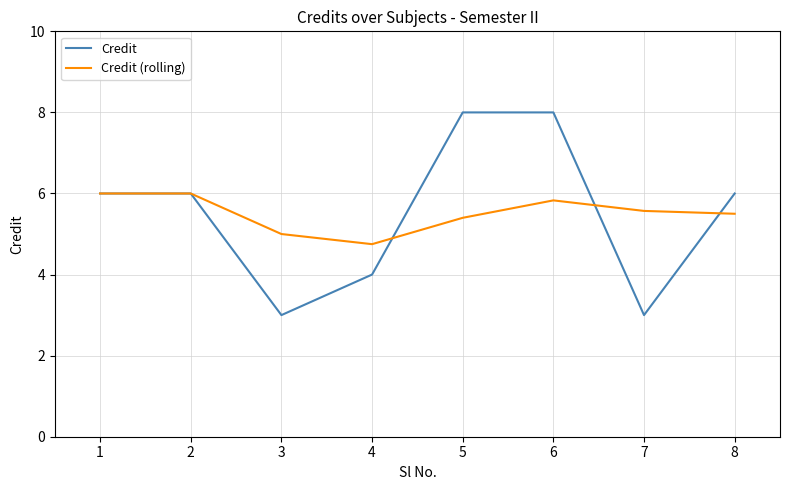

Where is the first local minimum for Credit?

3